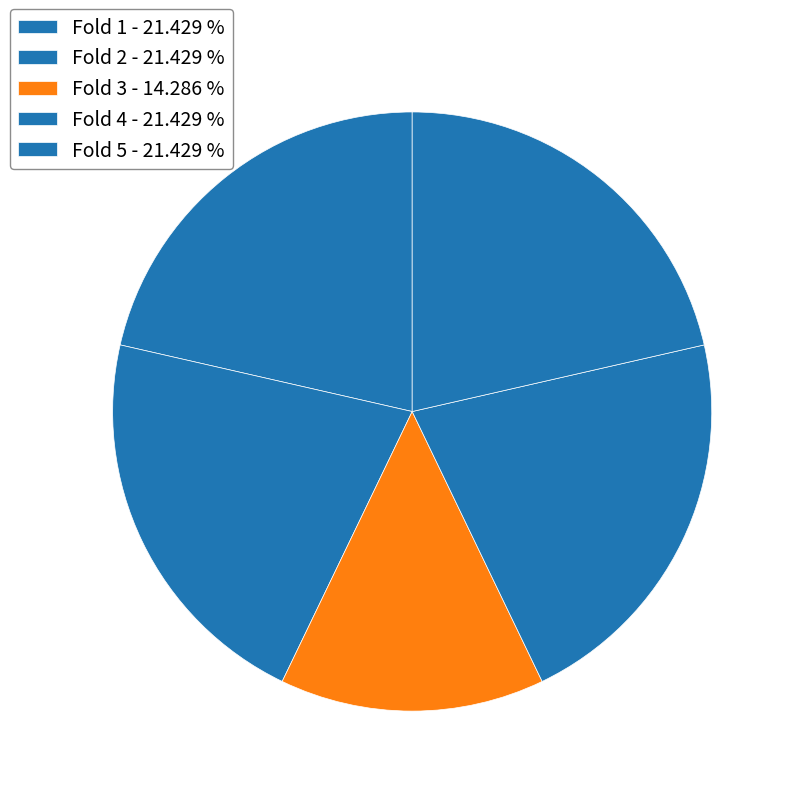

Count the number of slices in the pie.

5